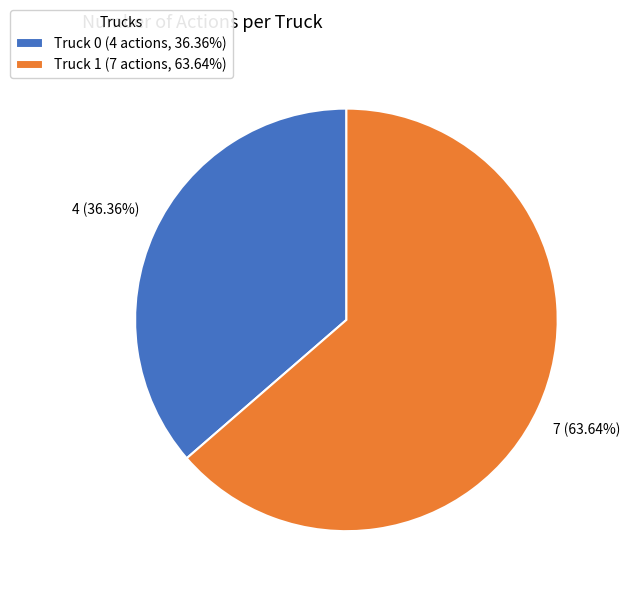

Is there a majority slice in this chart?

Yes